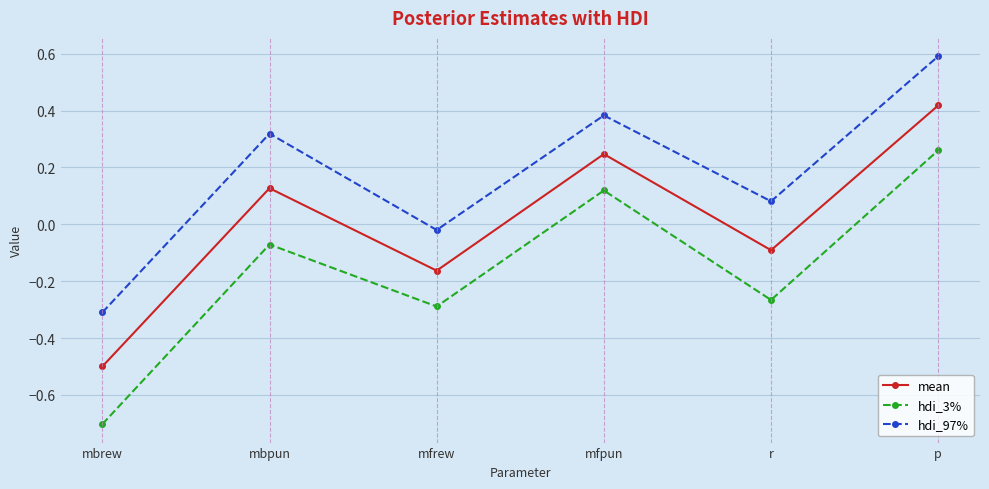

What is the difference between the maximum and second lowest values in the hdi_3% series?

0.5